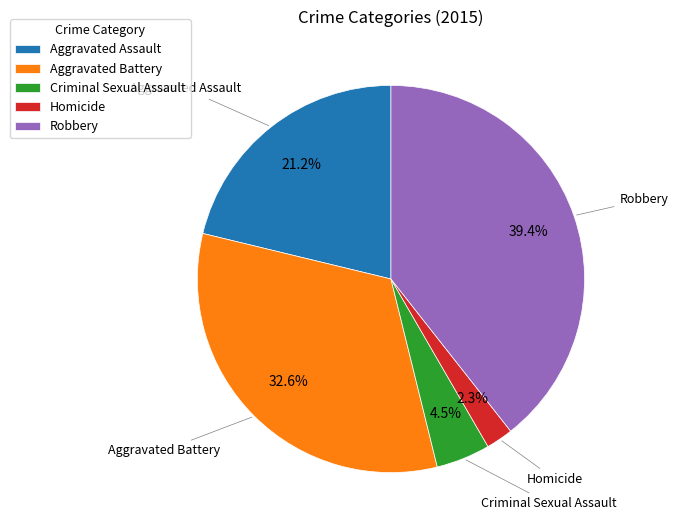

What is the largest slice in the pie chart?

Robbery